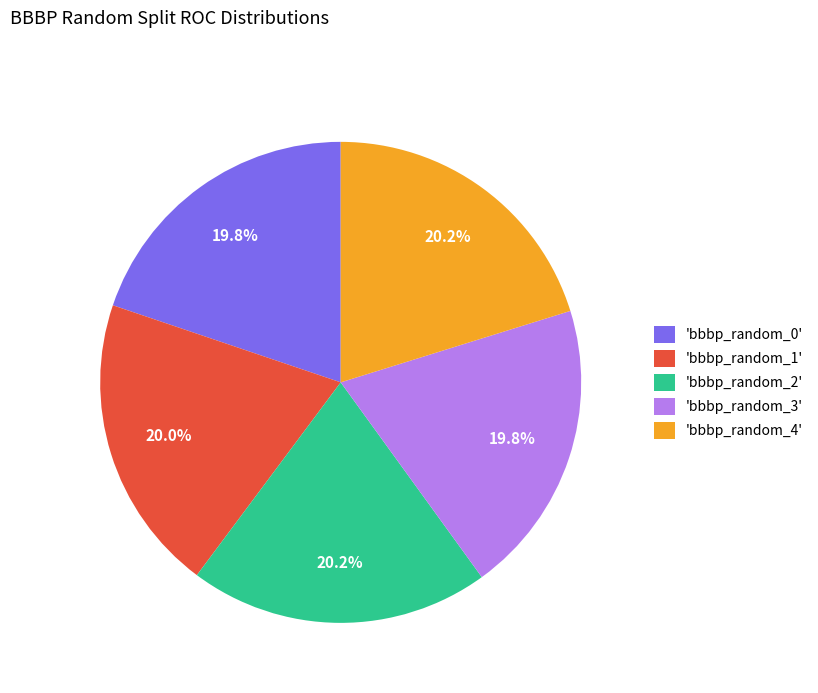

Is there a majority slice in this chart?

No